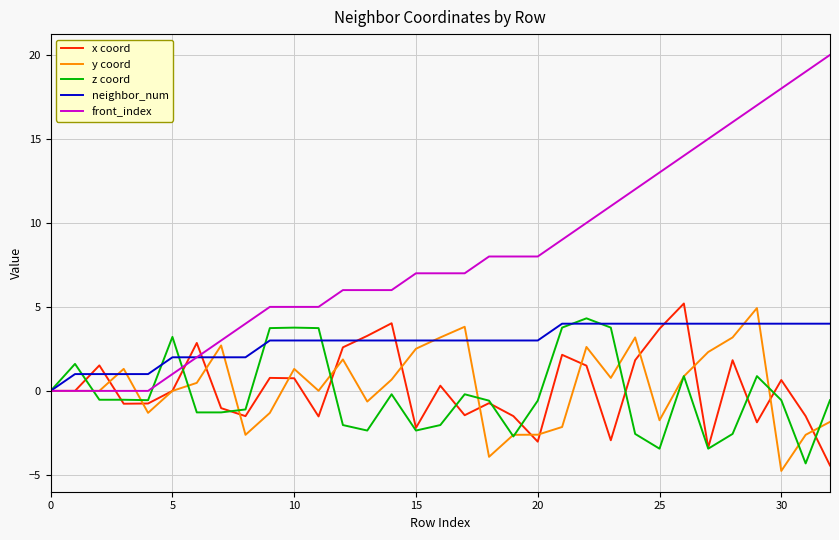

What is the sum of all front_index values?

262.0